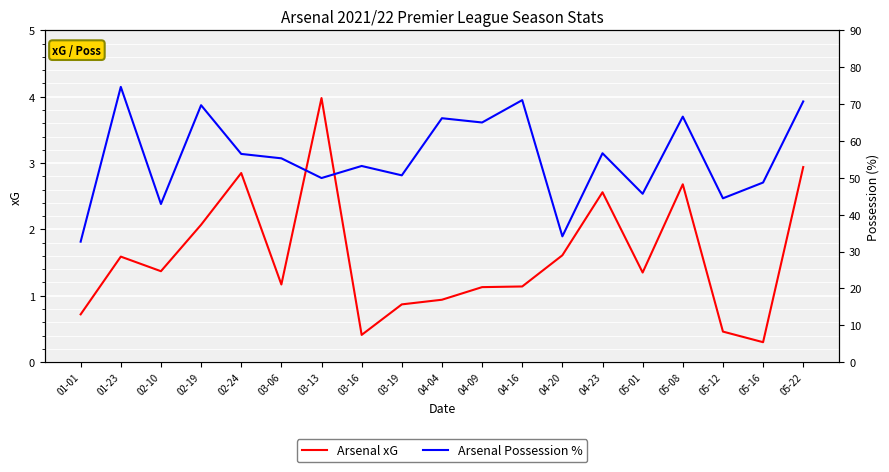

The value of Arsenal Possession % at 05-01 is 45.7. True or false?

True